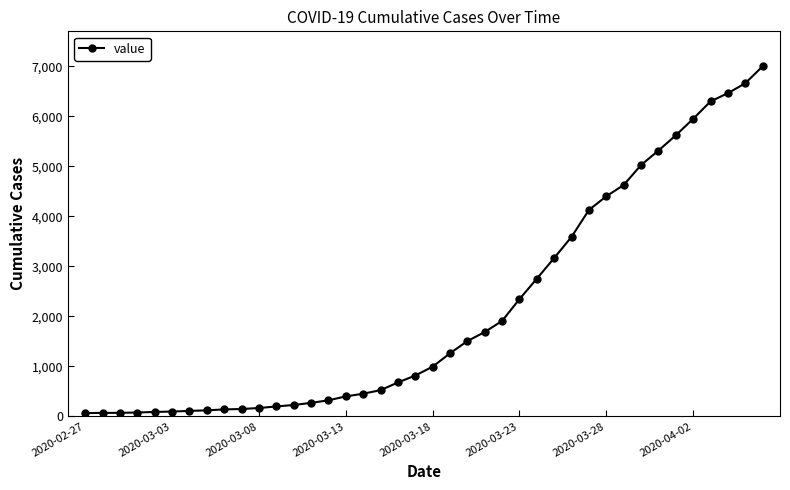

What is the maximum value shown in the chart?

7003